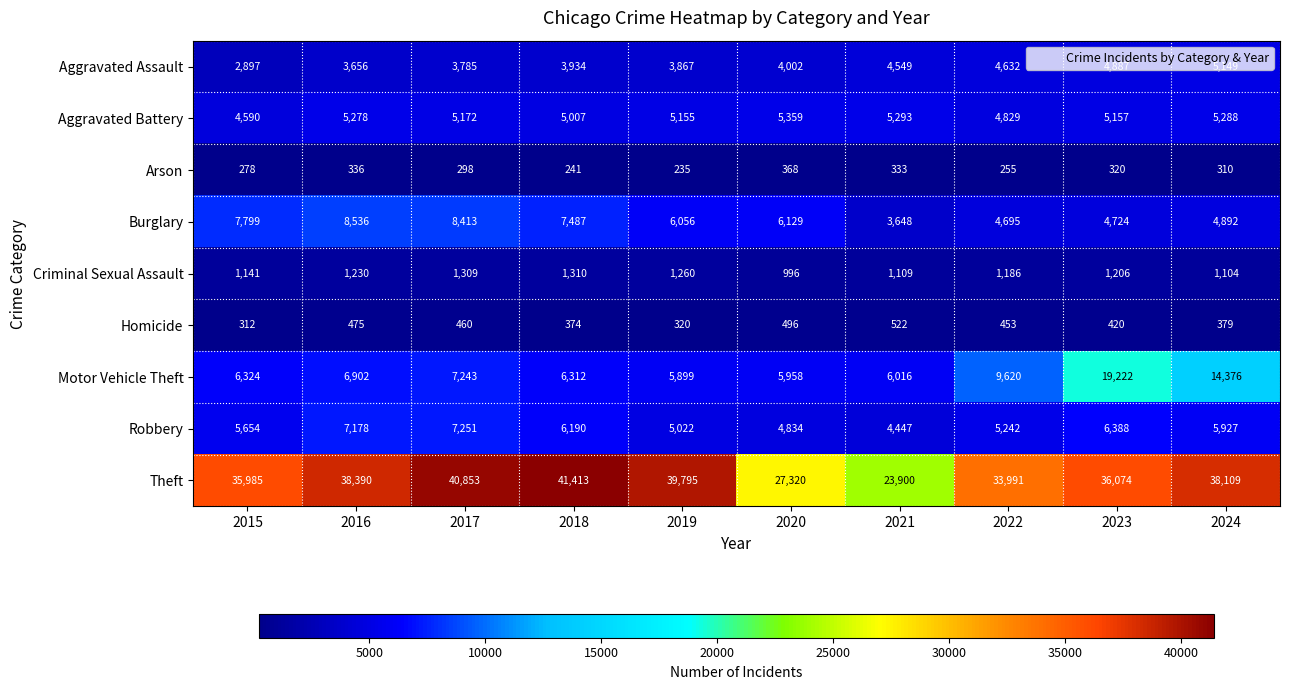

Rank the series by their maximum value, from lowest to highest.

Arson, Homicide, Criminal Sexual Assault, Aggravated Assault, Aggravated Battery, Robbery, Burglary, Motor Vehicle Theft, Theft